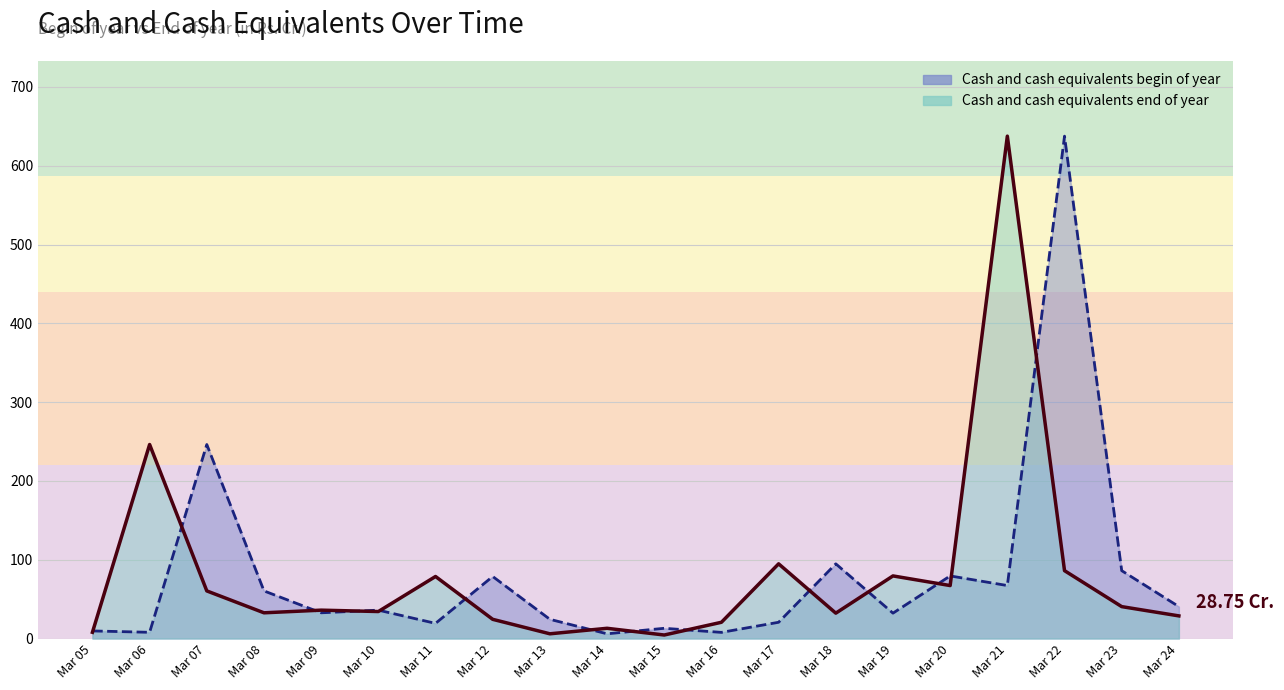

What is the sum of the Cash and cash equivalents begin of year values at Mar 23 and Mar 09?

118.8